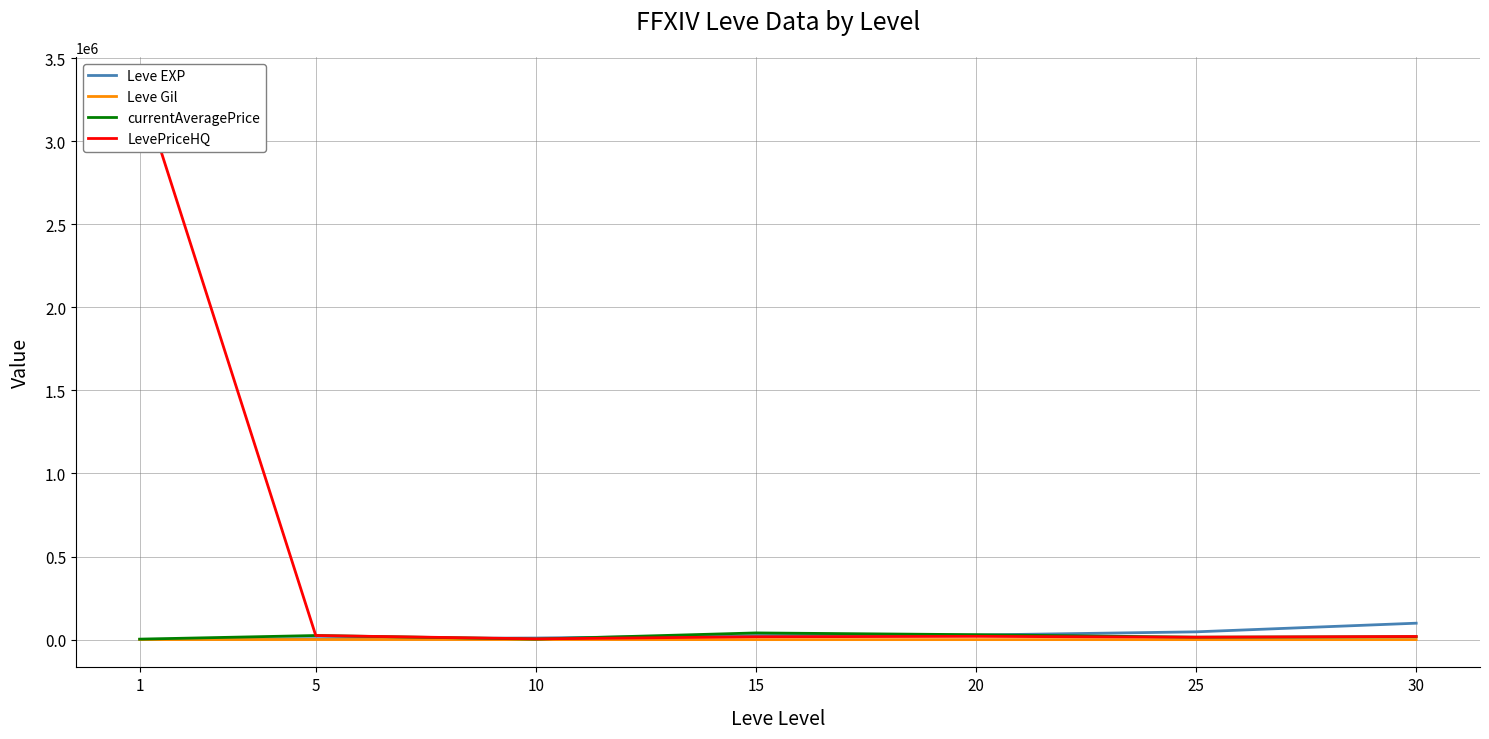

The value of Leve Gil at 10 is 1688.5. True or false?

False